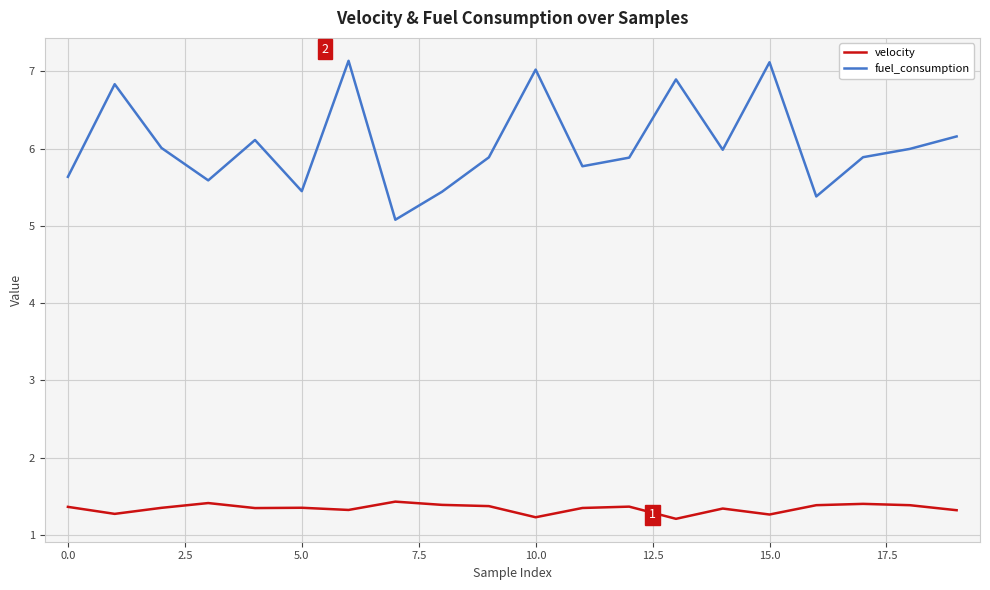

Which series has the largest range (max minus min)?

fuel_consumption